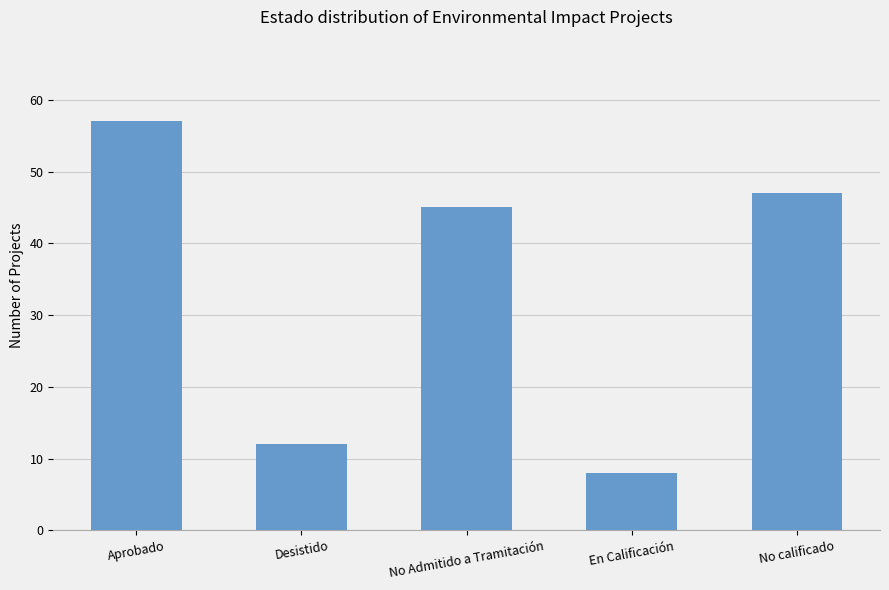

How many bars are there in total?

5